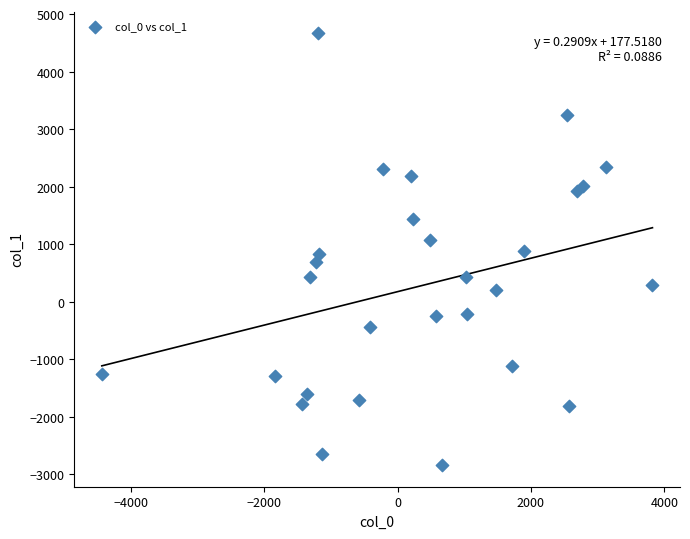

What is the range of X values (max minus min)?

8255.3